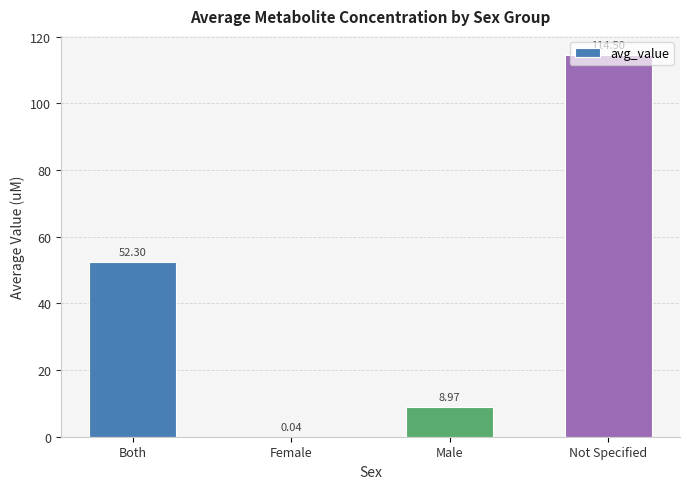

What is the change in value from Male to Not Specified?

+105.5